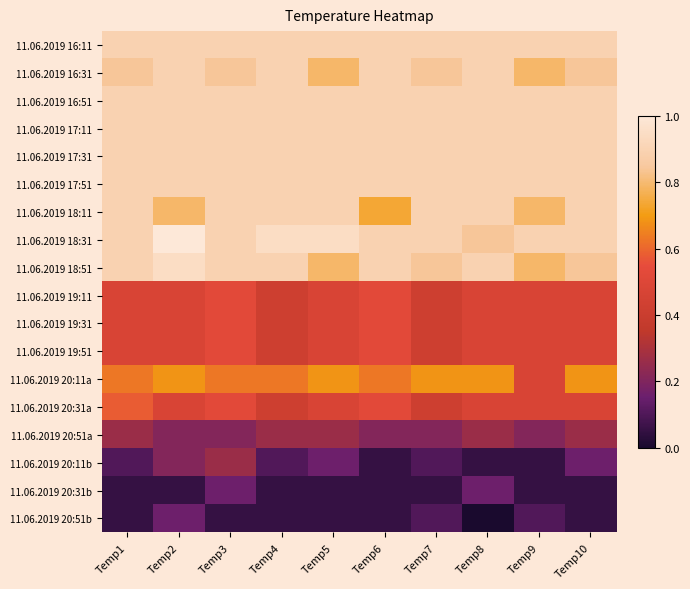

Between Temp1 and Temp2, which is larger?

Temp1